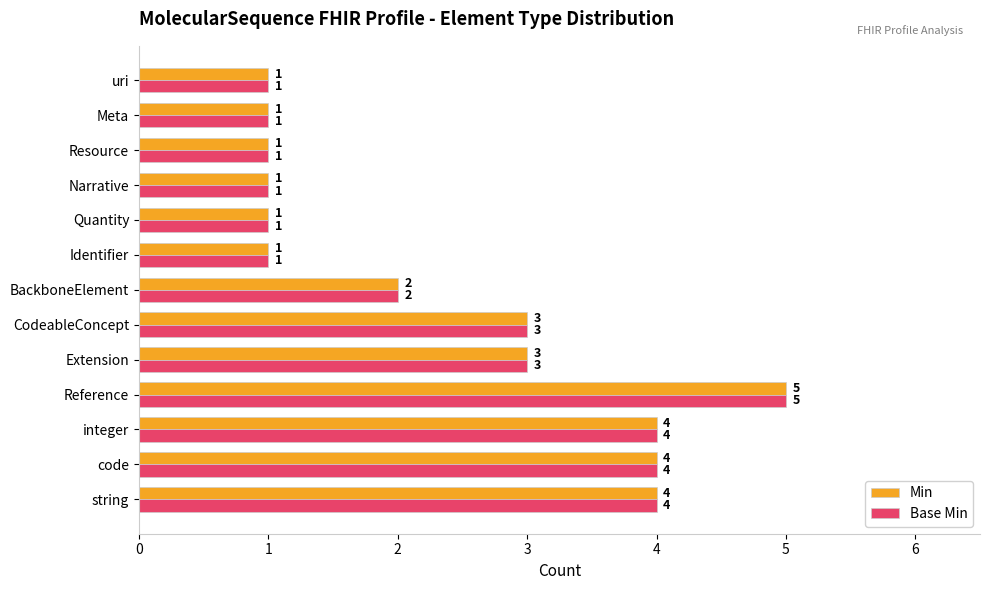

What is the difference between the maximum and minimum values in the Base Min series?

4